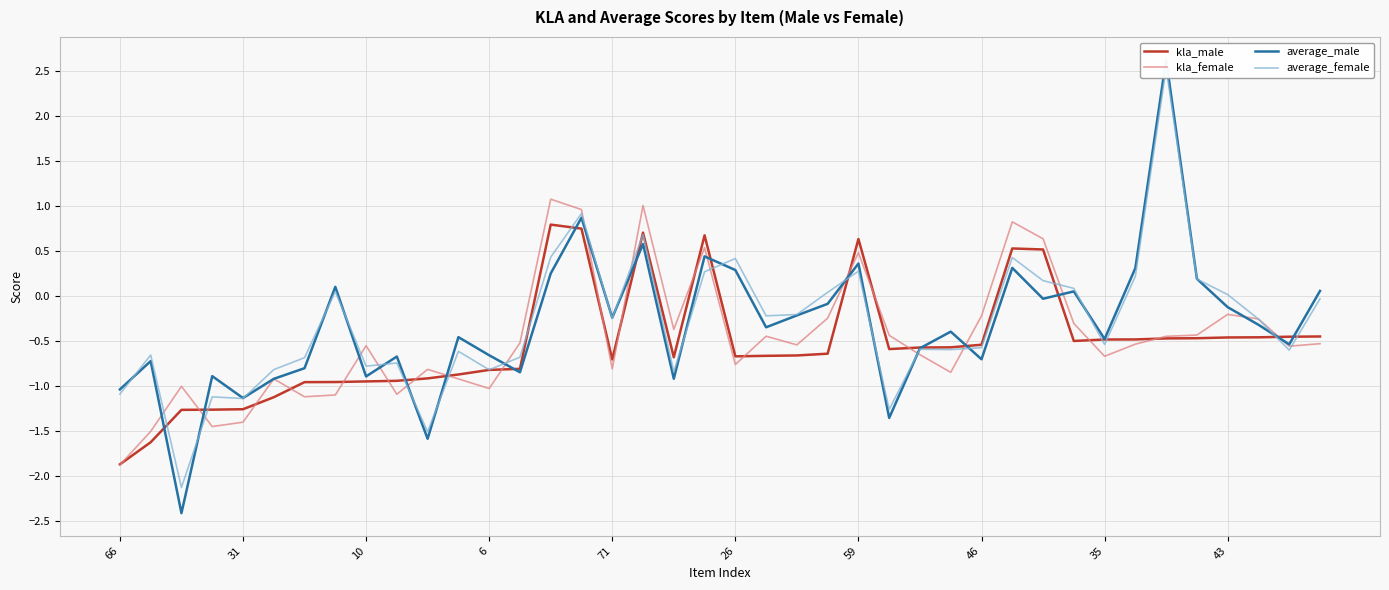

Reading left to right, what are all the values shown in this chart?

kla_male: -1.9	-1.6	-1.3	-1.3	-1.3	-1.1	-1.0	-1.0	-1.0	-0.9	-0.9	-0.9	-0.8	-0.8	0.8	0.7	-0.7	0.7	-0.7	0.7	-0.7	-0.7	-0.7	-0.6	0.6	-0.6	-0.6	-0.6	-0.5	0.5	0.5	-0.5	-0.5	-0.5	-0.5	-0.5	-0.5	-0.5	-0.5	-0.5
kla_female: -1.9	-1.5	-1.0	-1.5	-1.4	-0.9	-1.1	-1.1	-0.6	-1.1	-0.8	-0.9	-1.0	-0.5	1.1	1.0	-0.8	1.0	-0.4	0.5	-0.8	-0.4	-0.5	-0.2	0.5	-0.4	-0.7	-0.9	-0.2	0.8	0.6	-0.3	-0.7	-0.5	-0.4	-0.4	-0.2	-0.3	-0.6	-0.5
average_male: -1.0	-0.7	-2.4	-0.9	-1.1	-0.9	-0.8	0.1	-0.9	-0.7	-1.6	-0.5	-0.7	-0.8	0.2	0.9	-0.2	0.6	-0.9	0.4	0.3	-0.3	-0.2	-0.1	0.4	-1.4	-0.6	-0.4	-0.7	0.3	-0.0	0.1	-0.5	0.3	2.6	0.2	-0.1	-0.3	-0.5	0.1
average_female: -1.1	-0.7	-2.1	-1.1	-1.1	-0.8	-0.7	0.0	-0.8	-0.7	-1.5	-0.6	-0.8	-0.7	0.4	0.9	-0.3	0.7	-0.8	0.3	0.4	-0.2	-0.2	0.0	0.3	-1.3	-0.6	-0.6	-0.6	0.4	0.2	0.1	-0.5	0.2	2.5	0.2	0.0	-0.3	-0.6	-0.0